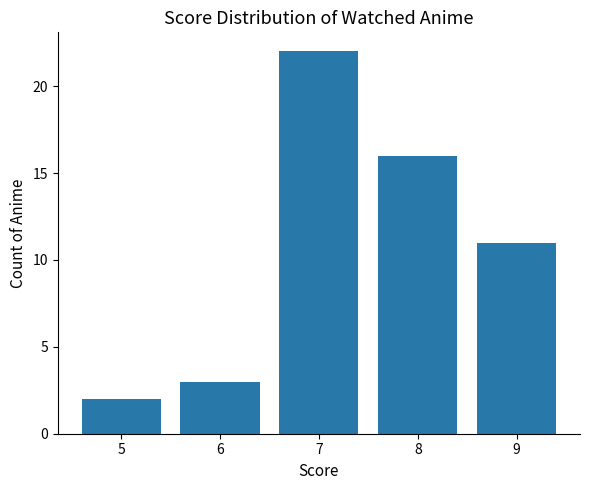

At which category does the chart reach its minimum across all series?

5